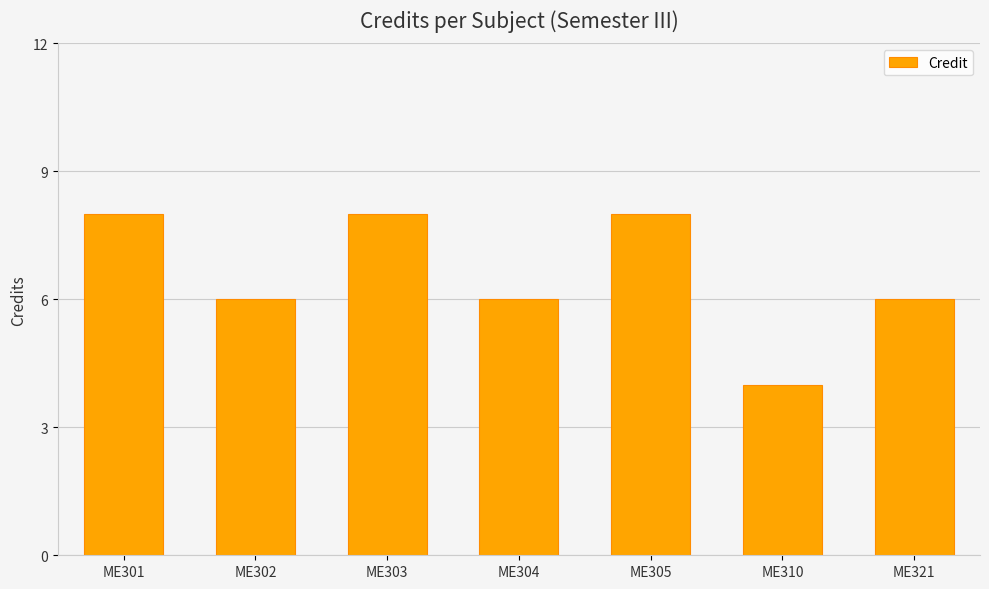

What is the value of the 5th bar from the left?

8